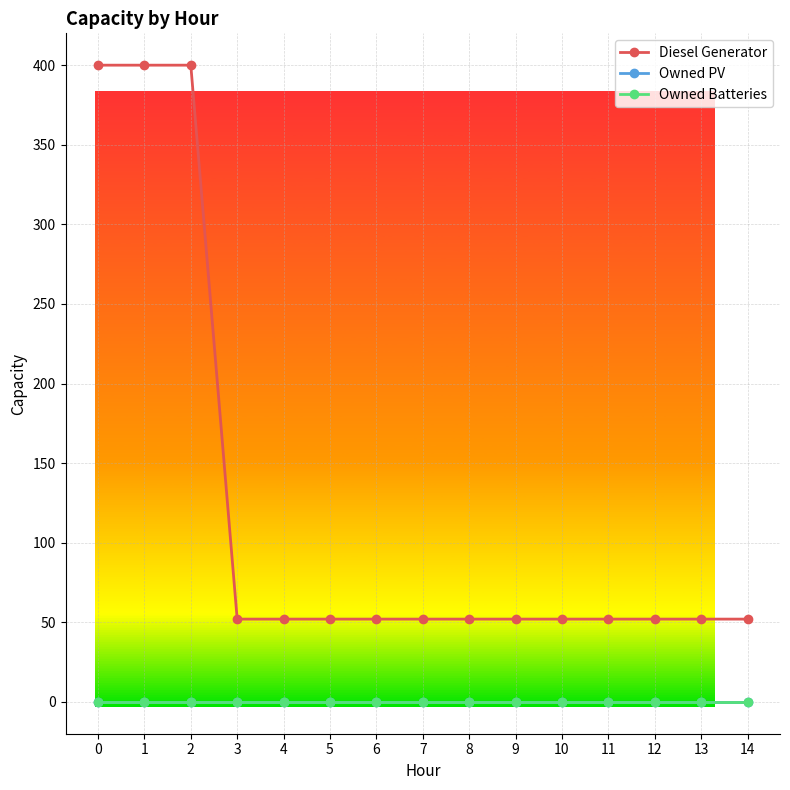

True or false: Owned PV and Owned Batteries intersect in this chart.

False